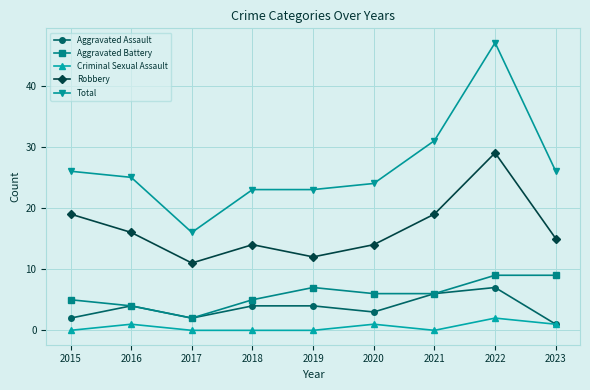

Reading left to right, list all the values displayed in this chart.

Aggravated Assault: 2015=2	2016=4	2017=2	2018=4	2019=4	2020=3	2021=6	2022=7	2023=1
Aggravated Battery: 2015=5	2016=4	2017=2	2018=5	2019=7	2020=6	2021=6	2022=9	2023=9
Criminal Sexual Assault: 2015=0	2016=1	2017=0	2018=0	2019=0	2020=1	2021=0	2022=2	2023=1
Robbery: 2015=19	2016=16	2017=11	2018=14	2019=12	2020=14	2021=19	2022=29	2023=15
Total: 2015=26	2016=25	2017=16	2018=23	2019=23	2020=24	2021=31	2022=47	2023=26